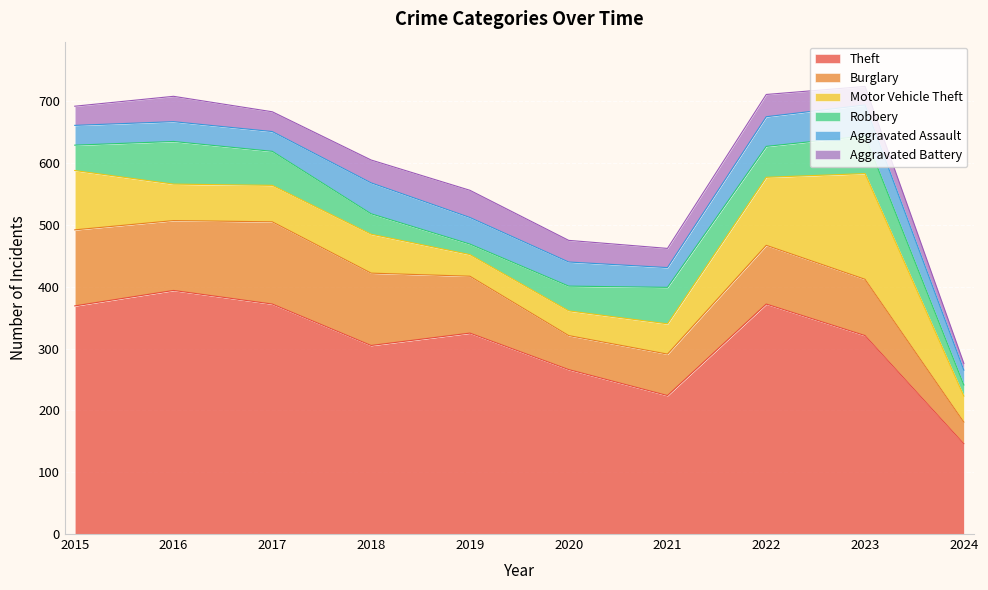

What is the spread (max minus min) of values at 2017?

340